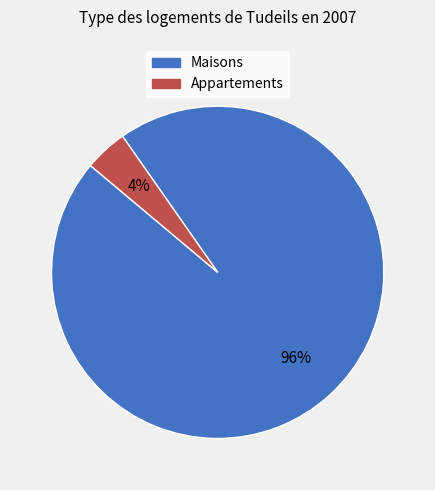

To the nearest percent, what is the difference between the largest and smallest slice percentages?

92%